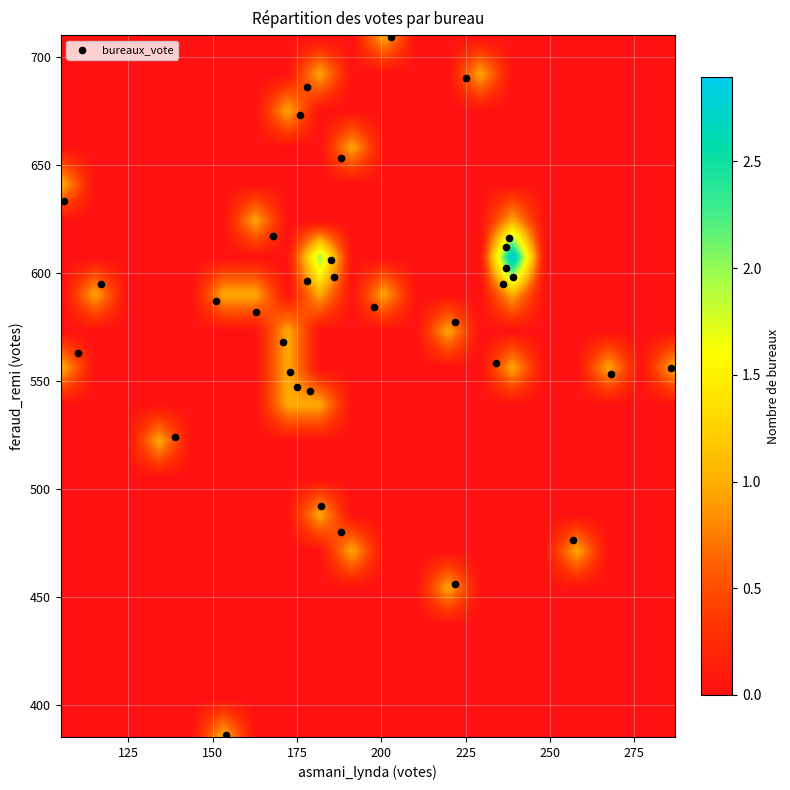

What is the range of Y values (max minus min)?

323